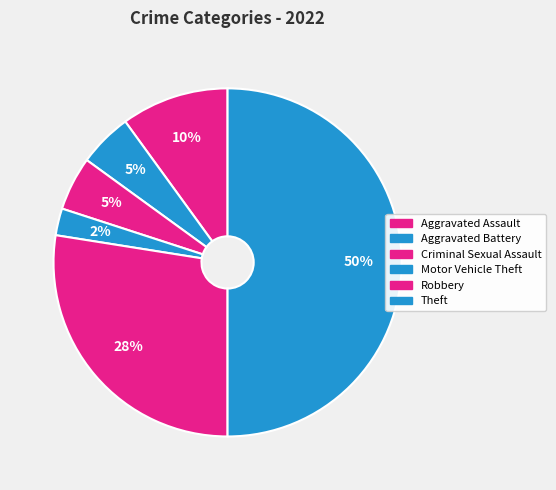

To the nearest percent, what is the combined percentage of Aggravated Assault and Criminal Sexual Assault?

15%